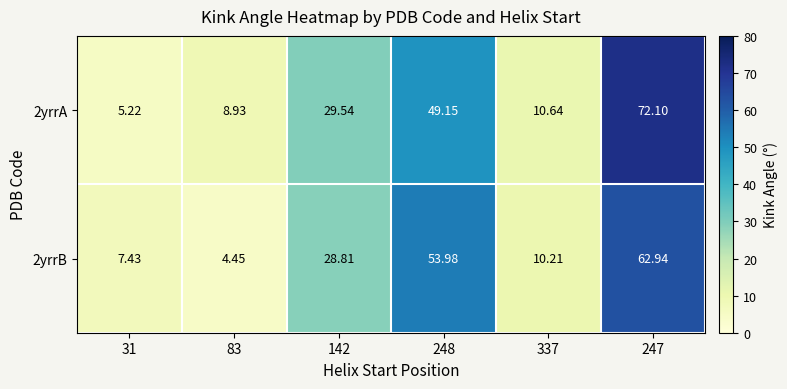

Which series has the widest spread of values?

2yrrA